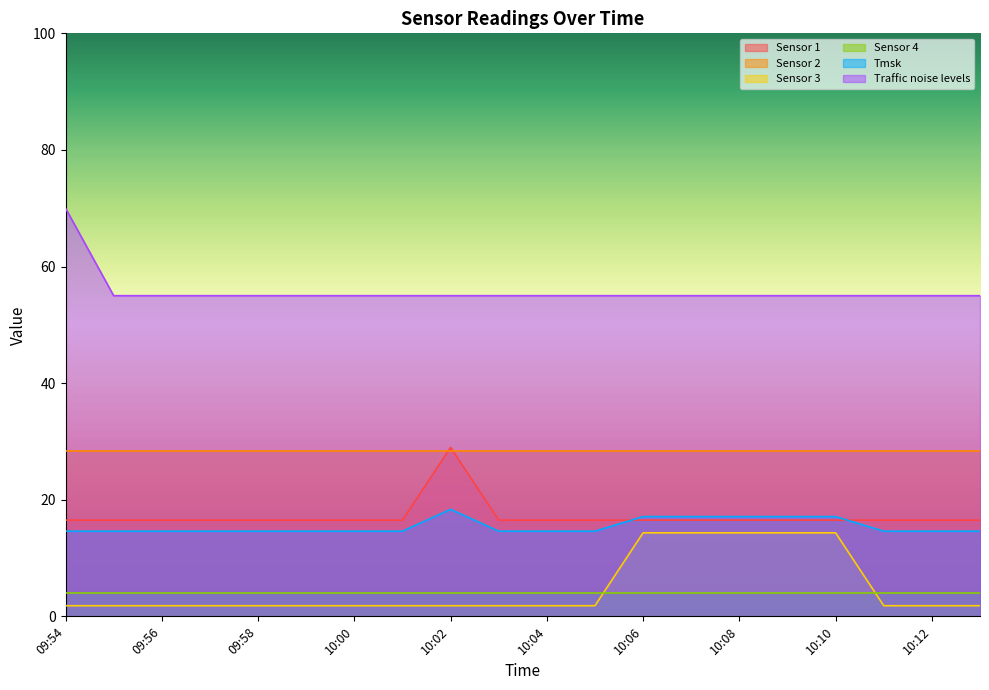

The value of Sensor 3 at 09:56 is 1.8. True or false?

True